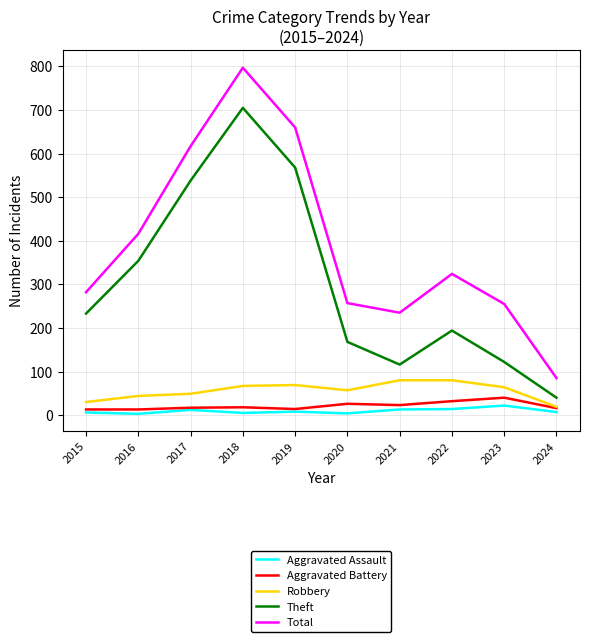

Where is Theft nearest to the value 372?

2016